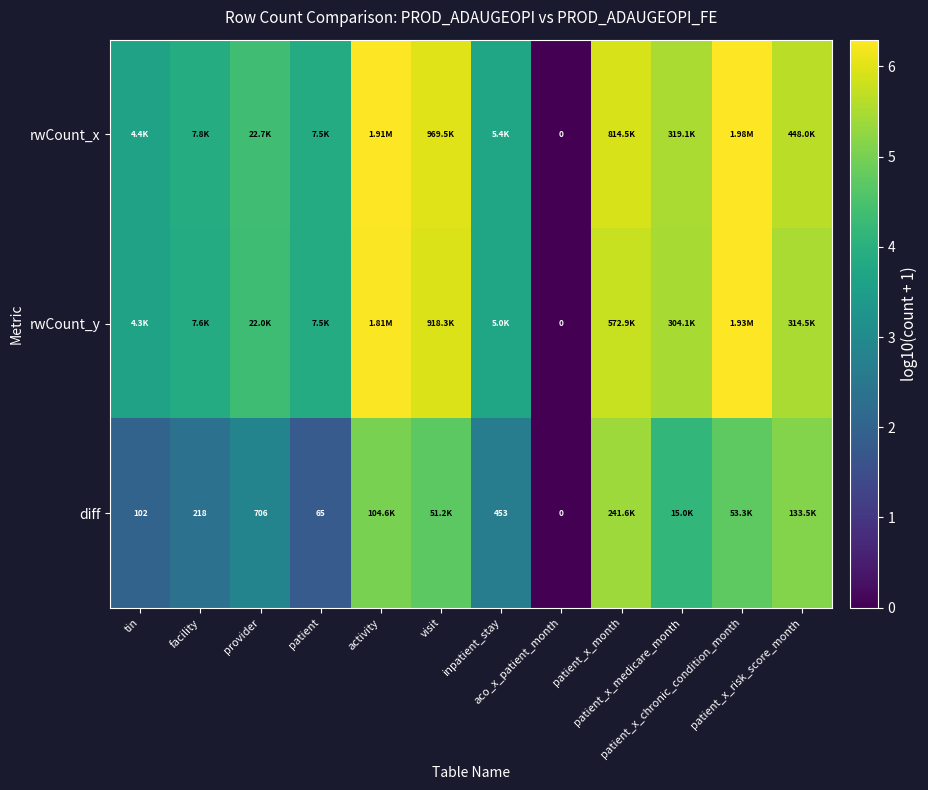

List the series in order of their peak value, lowest first.

diff, rwCount_y, rwCount_x